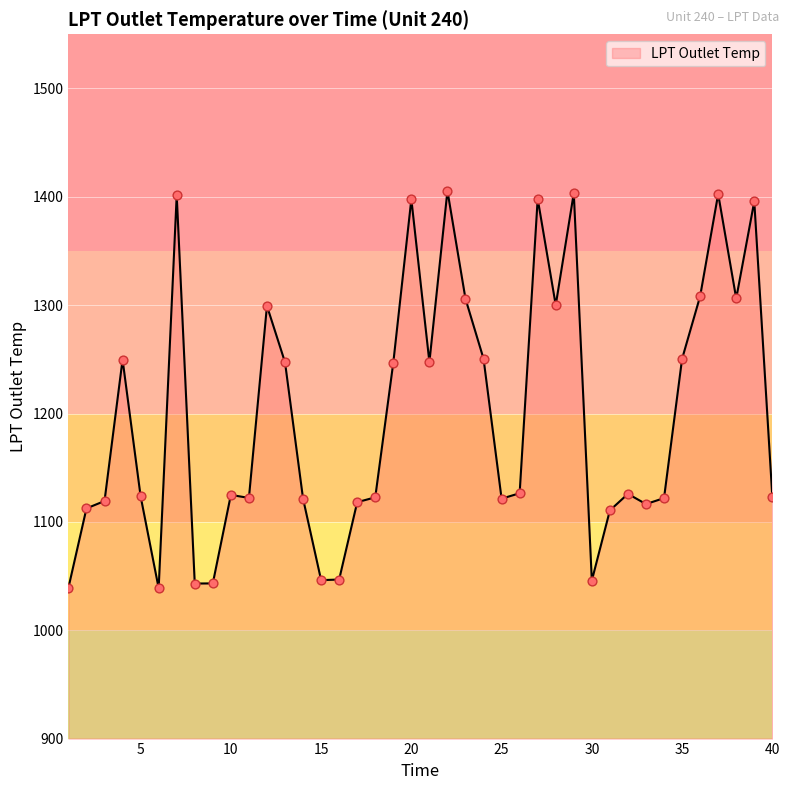

What is the difference between the maximum and minimum values?

366.7